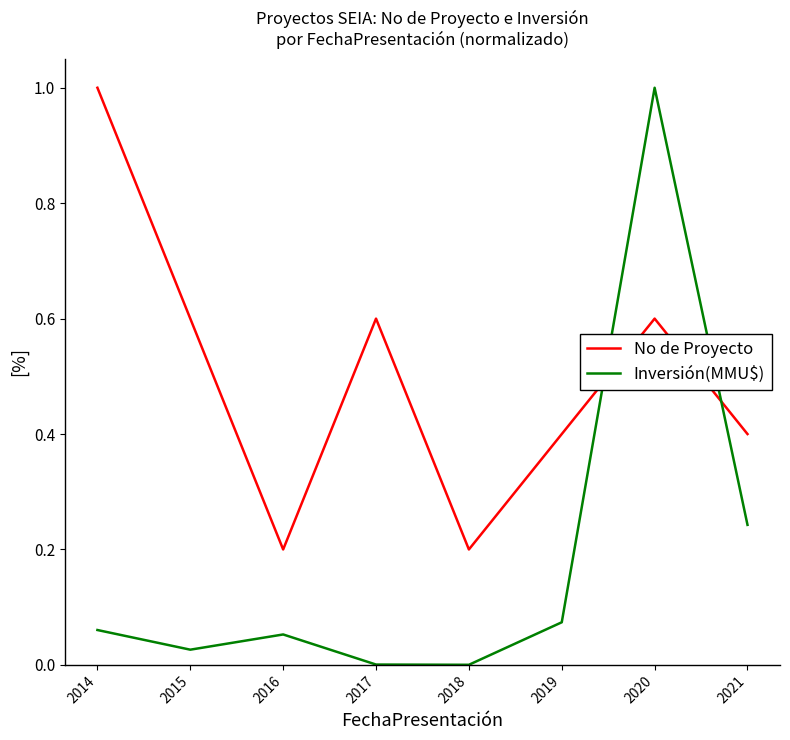

At which category does Inversión(MMU$) reach its first local peak?

2016